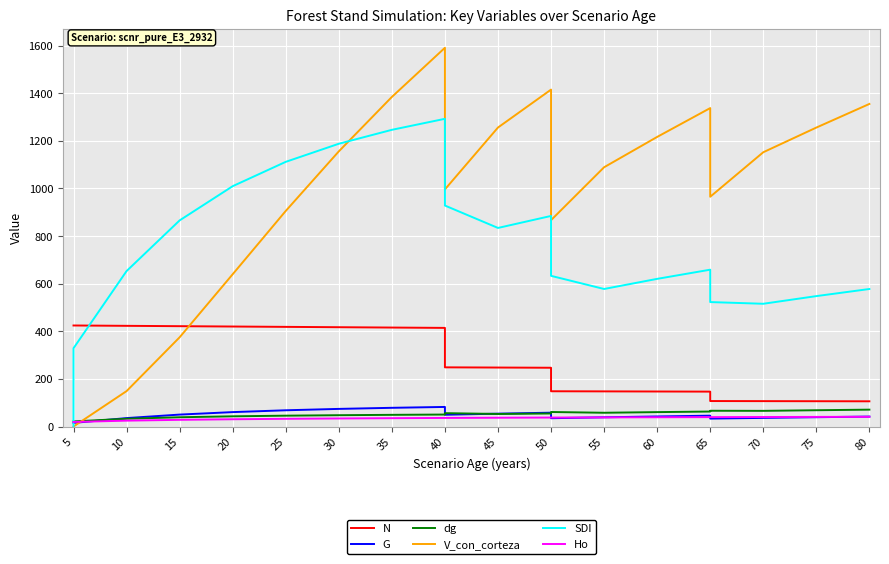

True or false: G has a value of 68.0 at 40.

False